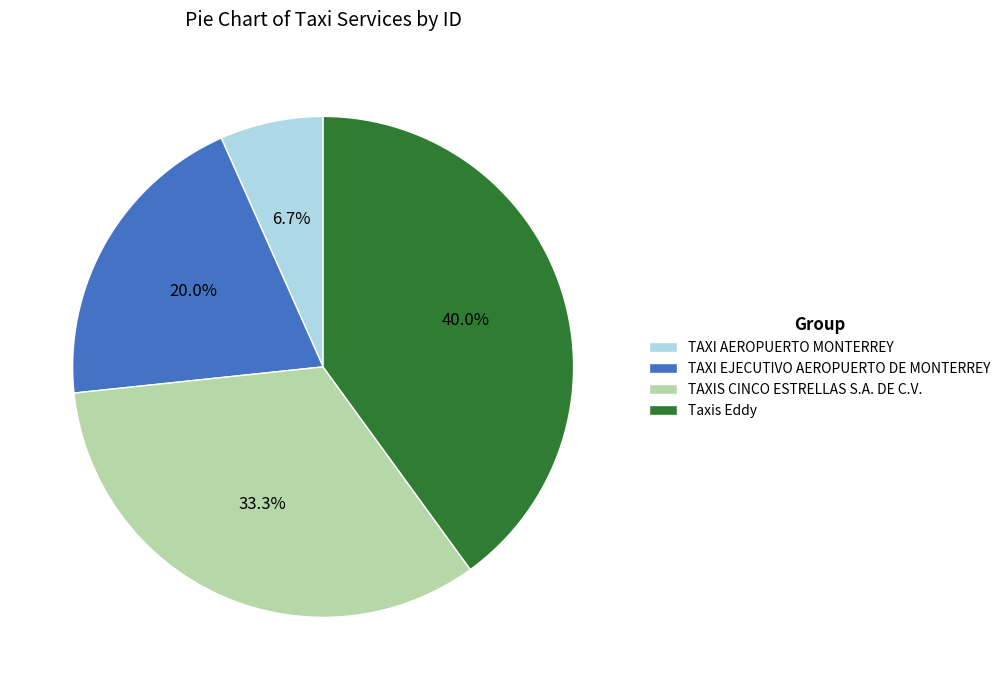

How many segments does this pie chart have?

4